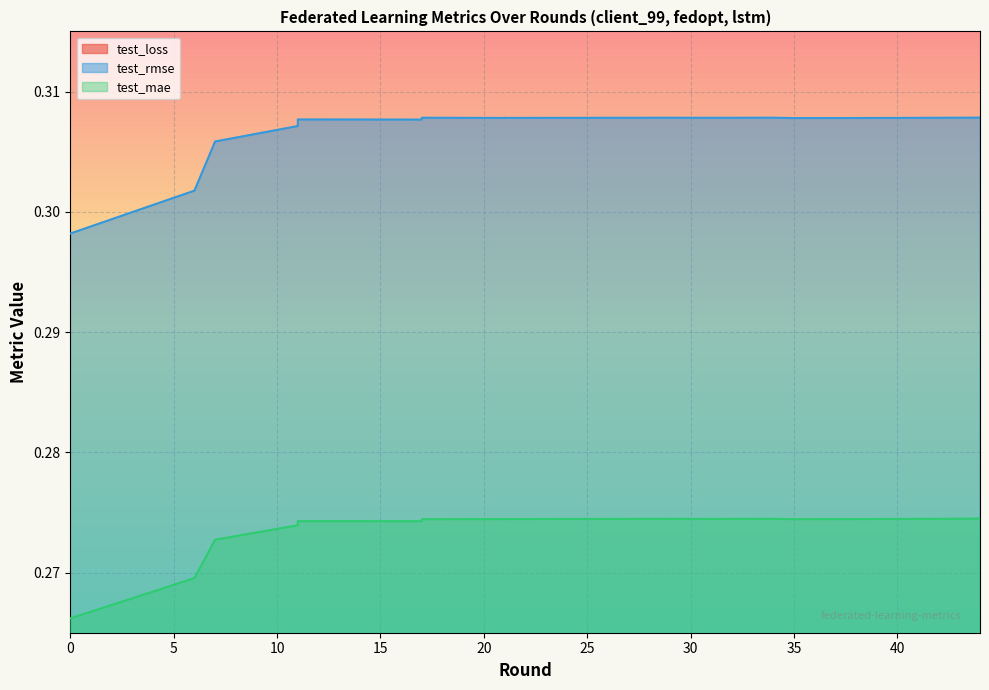

Reading right to left, extract all data points from this chart.

test_loss: 44=0.1	44=0.1	38=0.1	35=0.1	34=0.1	31=0.1	29=0.1	21=0.1	21=0.1	21=0.1	21=0.1	21=0.1	17=0.1	17=0.1	11=0.1	11=0.1	11=0.1	7=0.1	6=0.1	0=0.1
test_rmse: 44=0.3	44=0.3	38=0.3	35=0.3	34=0.3	31=0.3	29=0.3	21=0.3	21=0.3	21=0.3	21=0.3	21=0.3	17=0.3	17=0.3	11=0.3	11=0.3	11=0.3	7=0.3	6=0.3	0=0.3
test_mae: 44=0.3	44=0.3	38=0.3	35=0.3	34=0.3	31=0.3	29=0.3	21=0.3	21=0.3	21=0.3	21=0.3	21=0.3	17=0.3	17=0.3	11=0.3	11=0.3	11=0.3	7=0.3	6=0.3	0=0.3